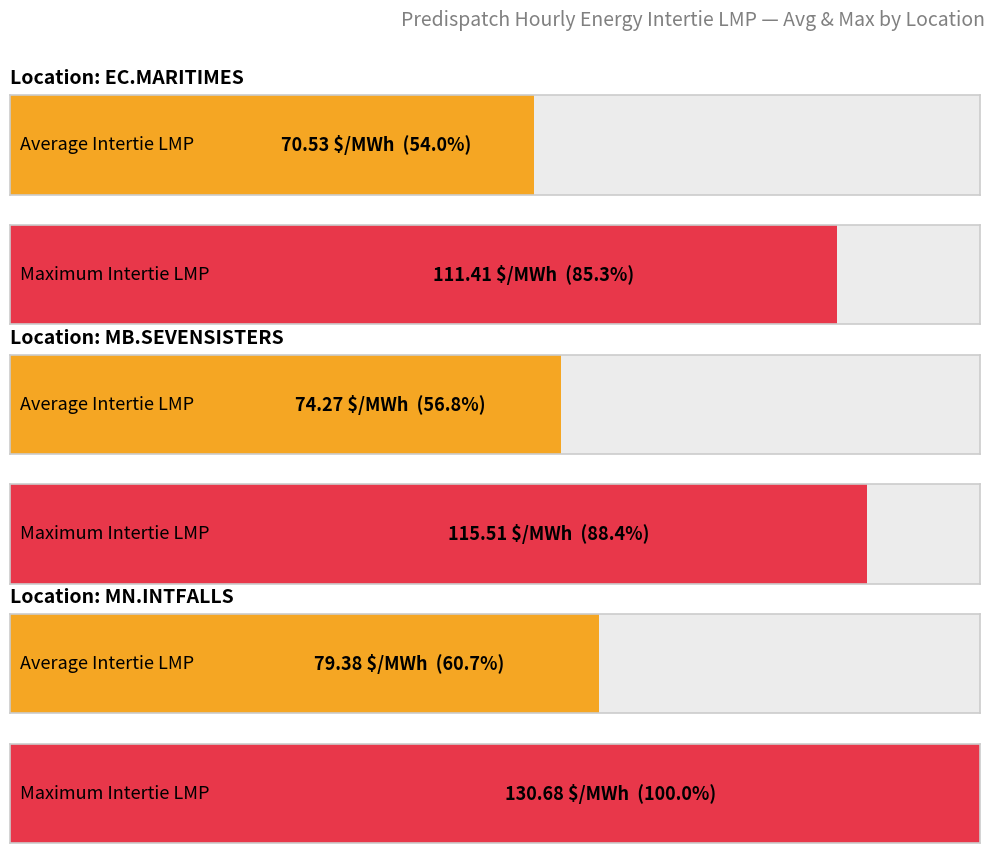

What is the greatest value displayed?

130.7